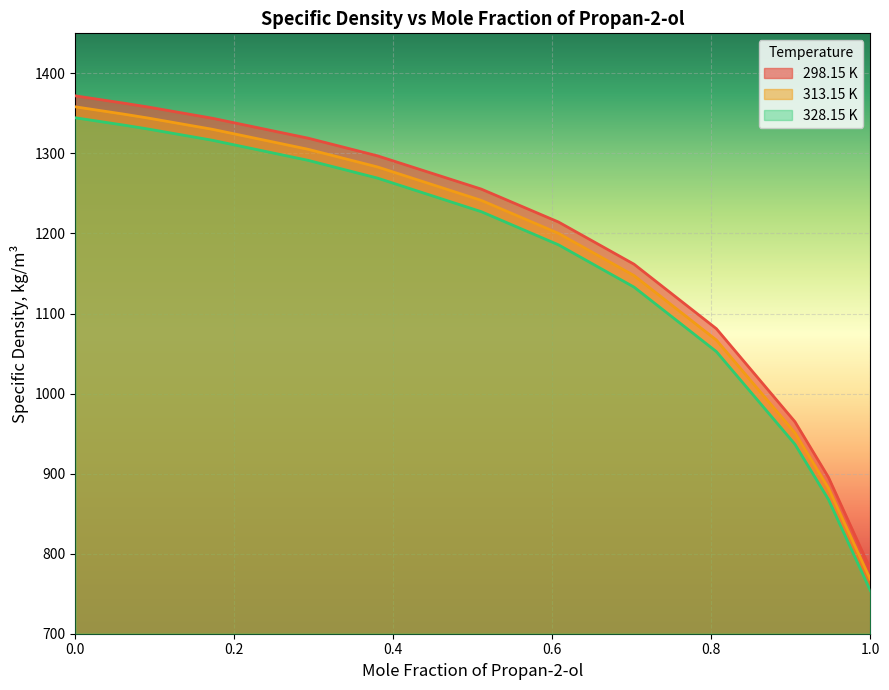

Rank the categories by 313.15 K value from highest to lowest.

0.0, 0.0621, 0.0926, 0.1725, 0.2926, 0.38, 0.5107, 0.6078, 0.7028, 0.8064, 0.9052, 0.9473, 1.0